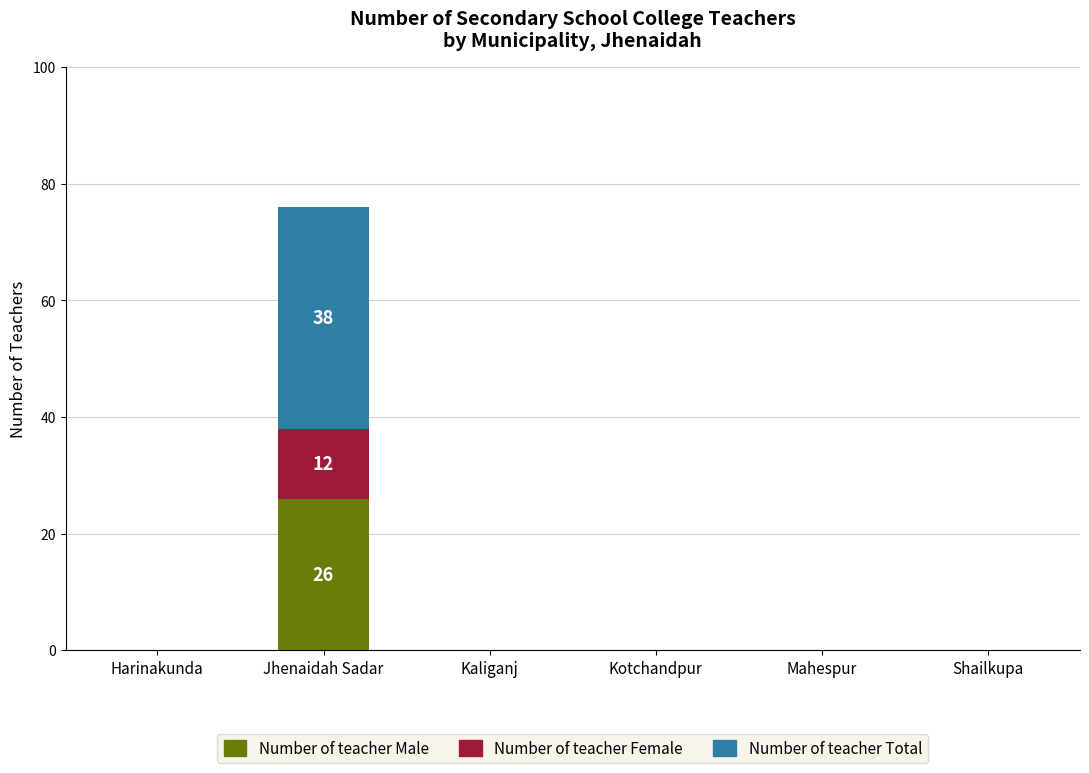

Reading left to right, transcribe the values for Number of teacher Male.

Harinakunda=0	Jhenaidah Sadar=26	Kaliganj=0	Kotchandpur=0	Mahespur=0	Shailkupa=0